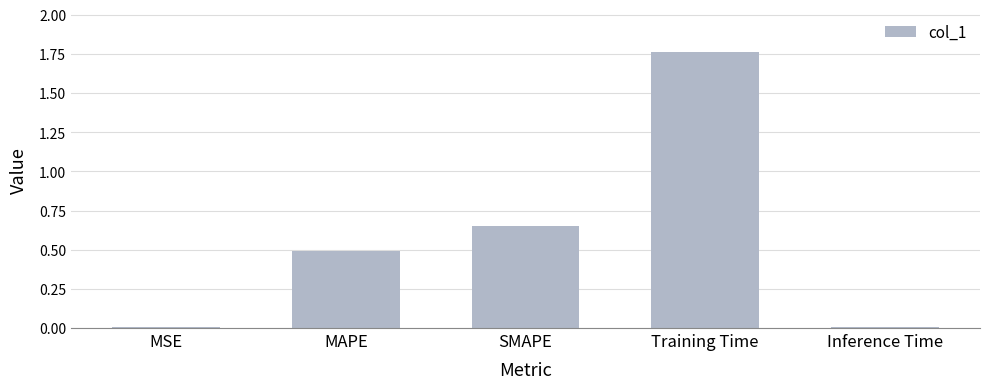

Which category has the highest value across all series?

Training Time